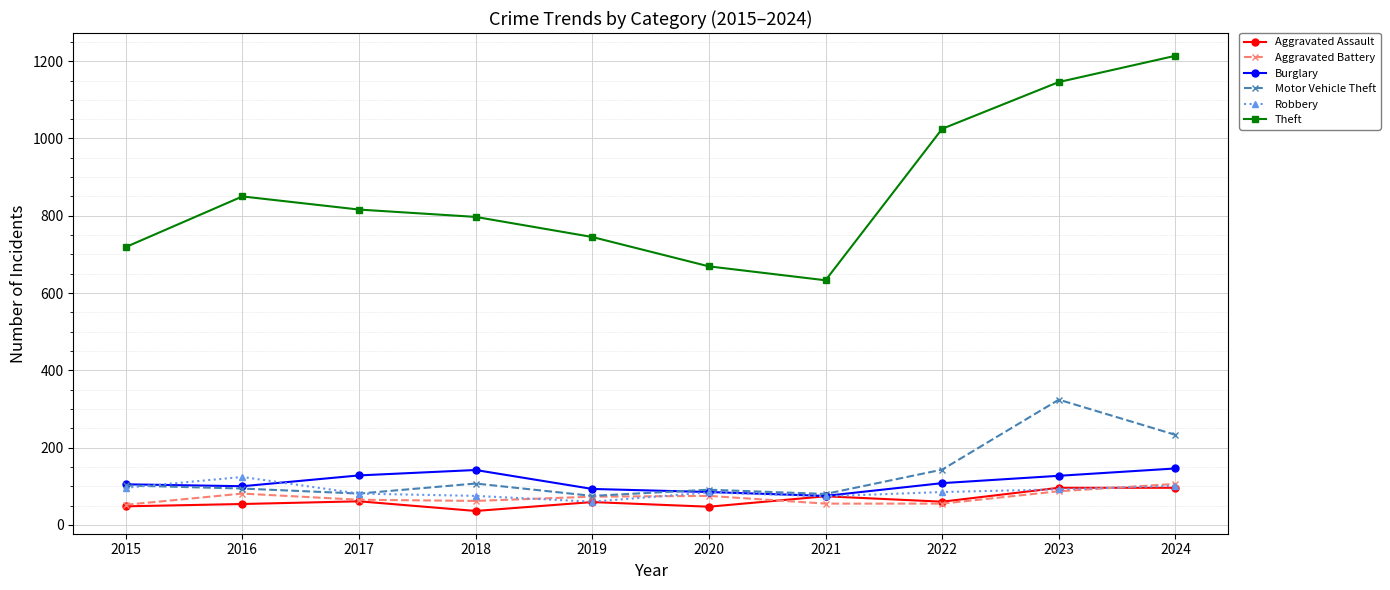

Is it true that Burglary equals 127 at 2023?

True